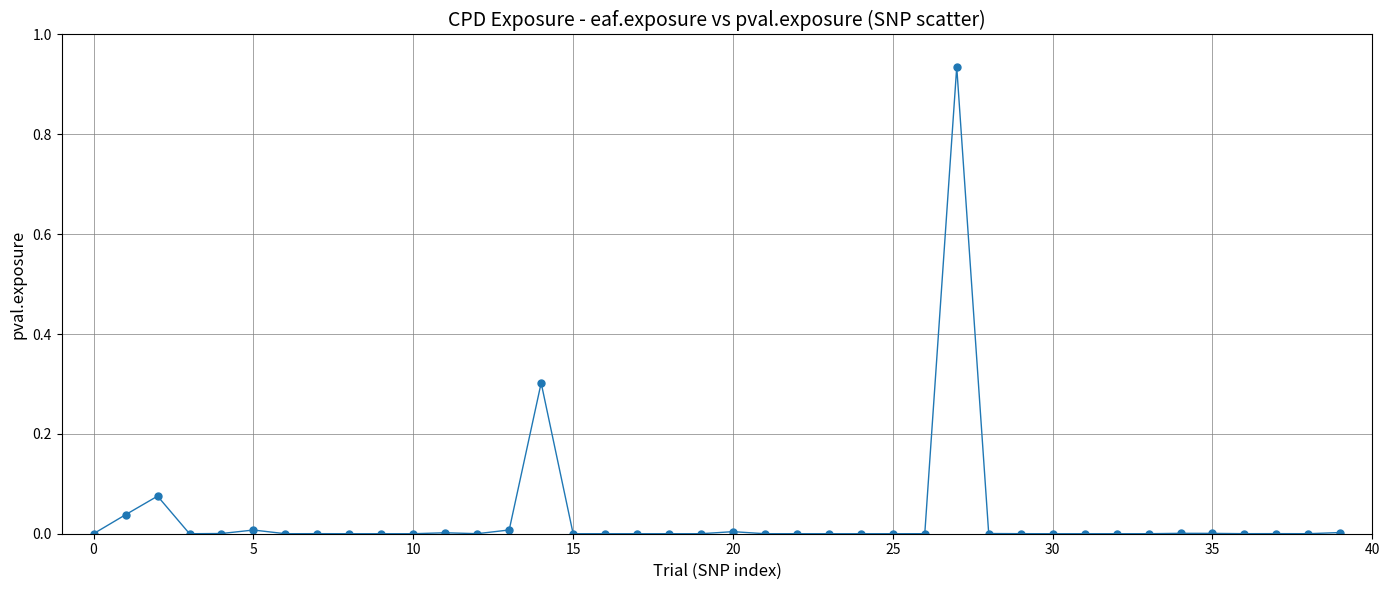

What is the sum of all values?

1.4